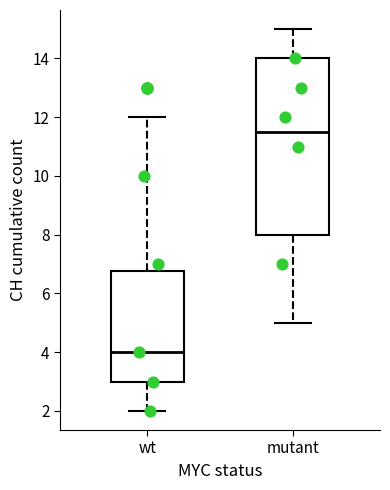

Which box's median line is the lowest?

wt